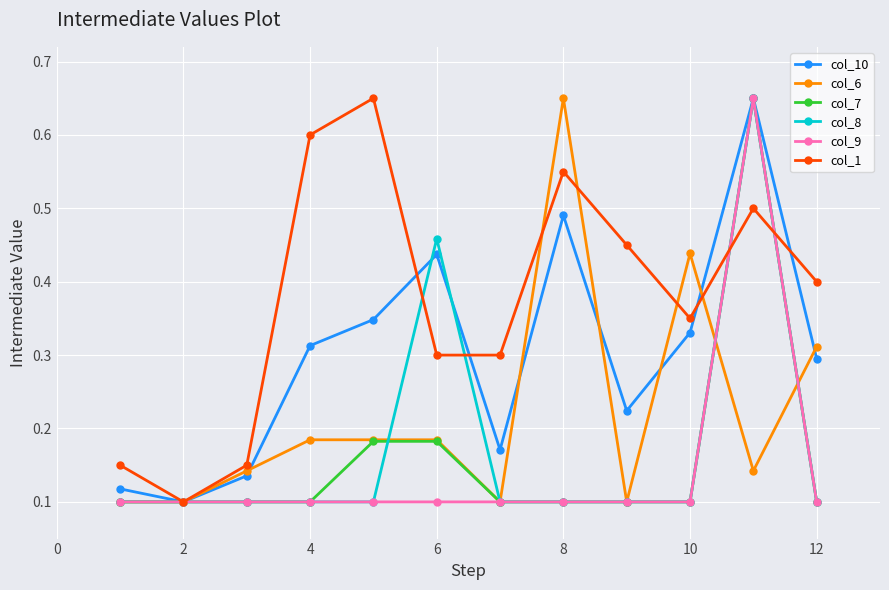

Does the chart have visible grid lines?

Yes